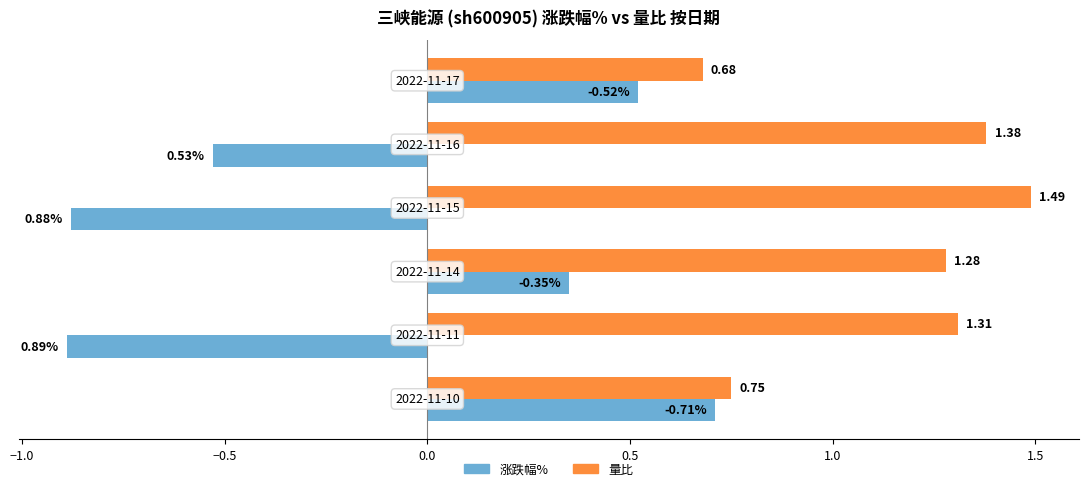

Which series has the largest total across all categories?

量比